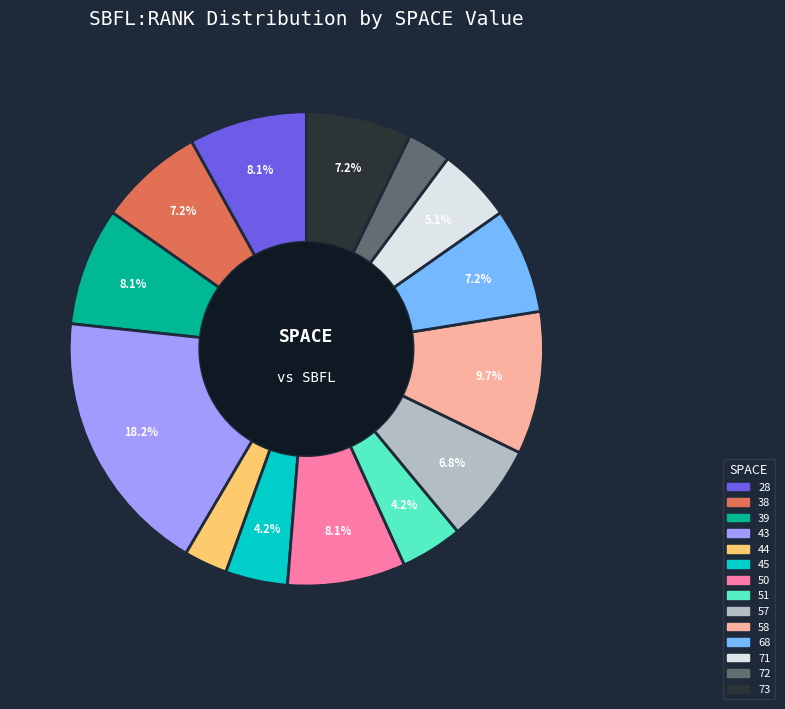

How many segments does this pie chart have?

14